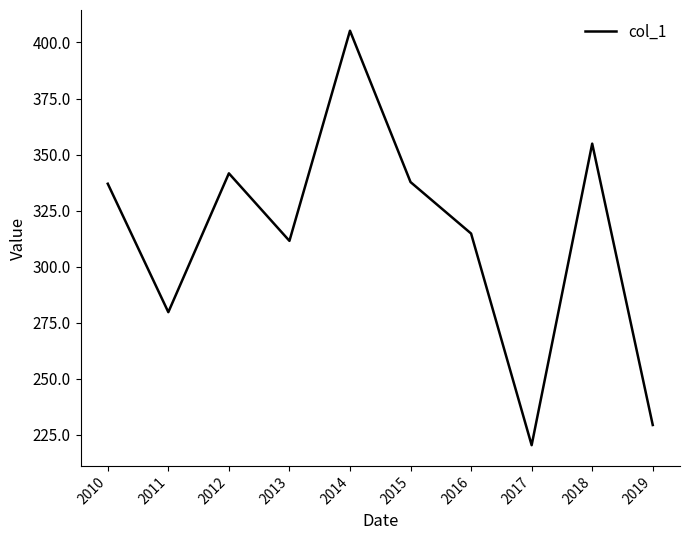

What is the sum of the values at 2012 and 2015?

679.4